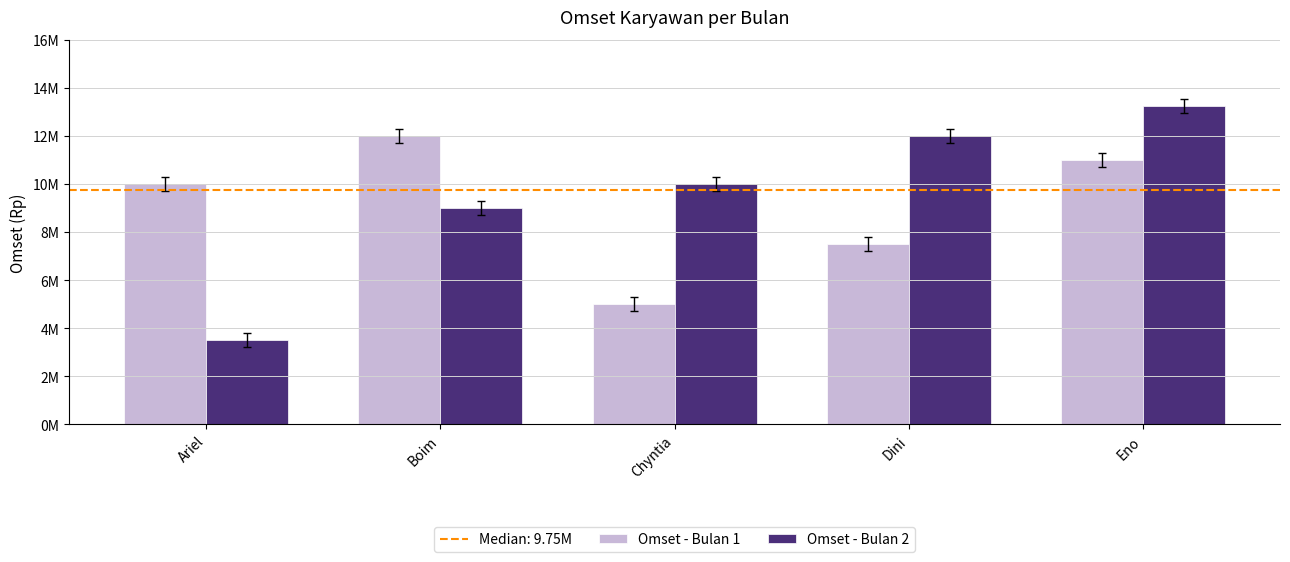

What is the difference between the second highest and second lowest values in the Omset - Bulan 2 series?

3000000